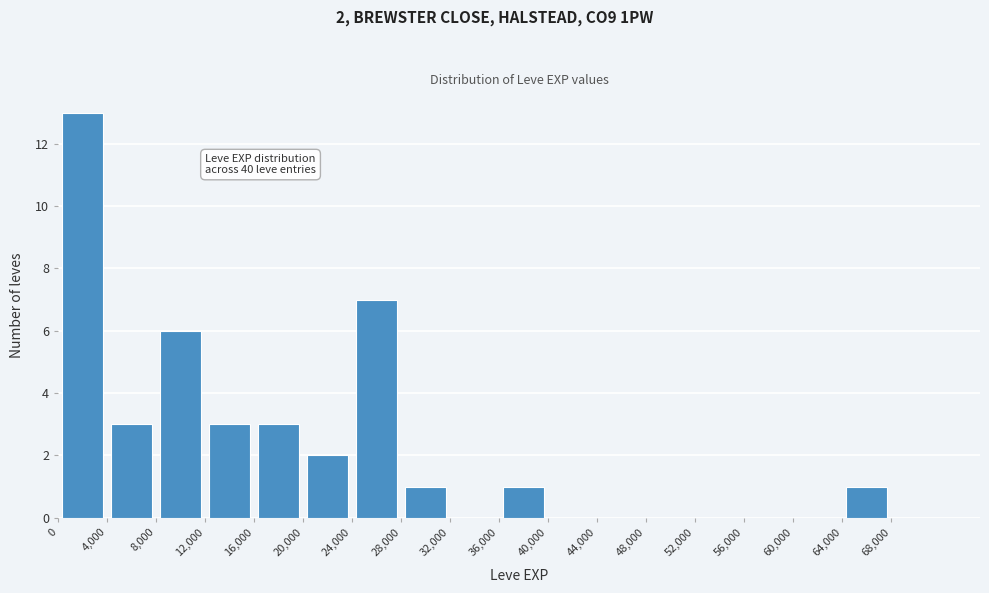

Over which range of the x-axis is the bar tallest?

0 to 4000